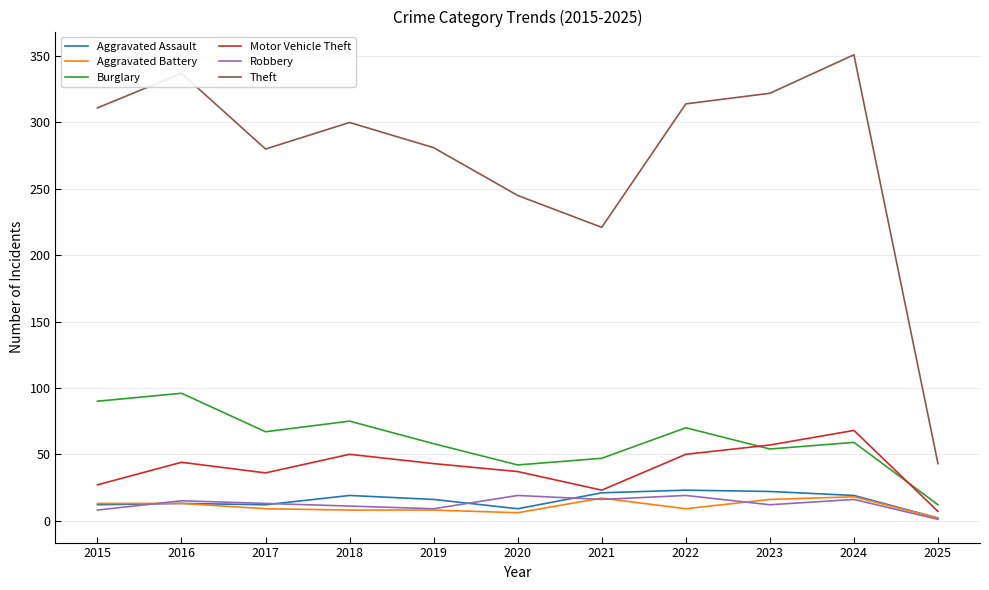

Is it true that Theft equals 327 at 2021?

False